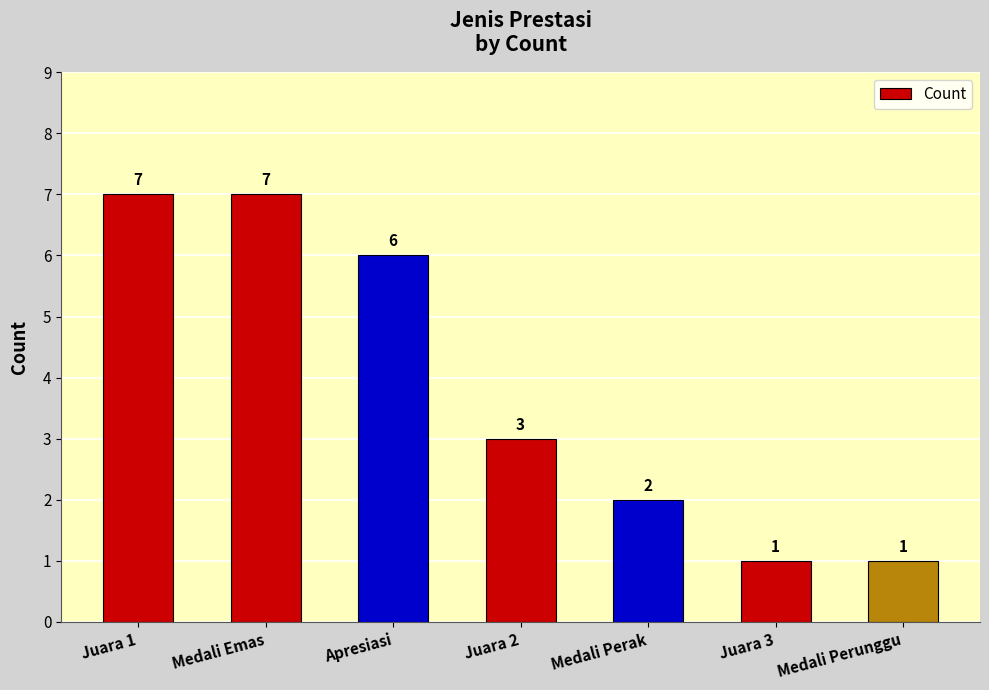

What position from the right is Juara 3?

2